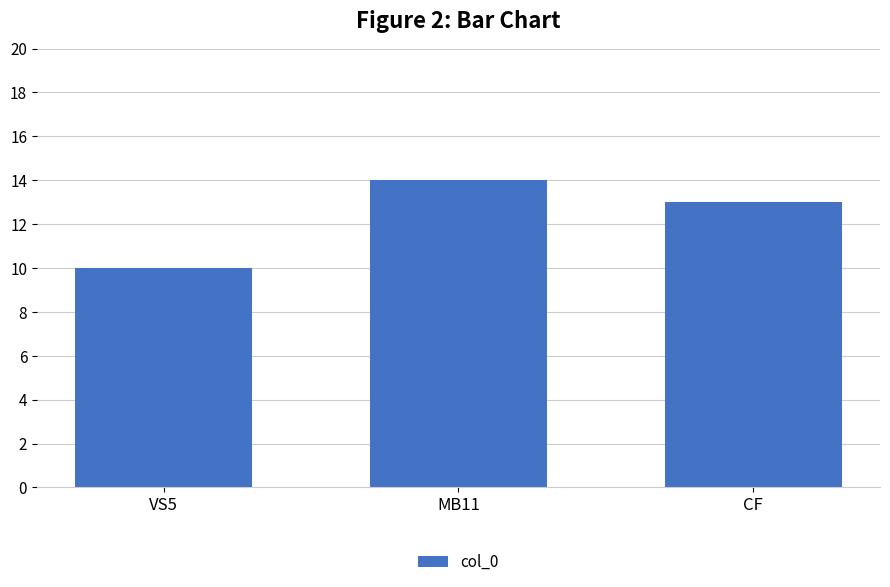

The value at MB11 is 24. True or false?

False